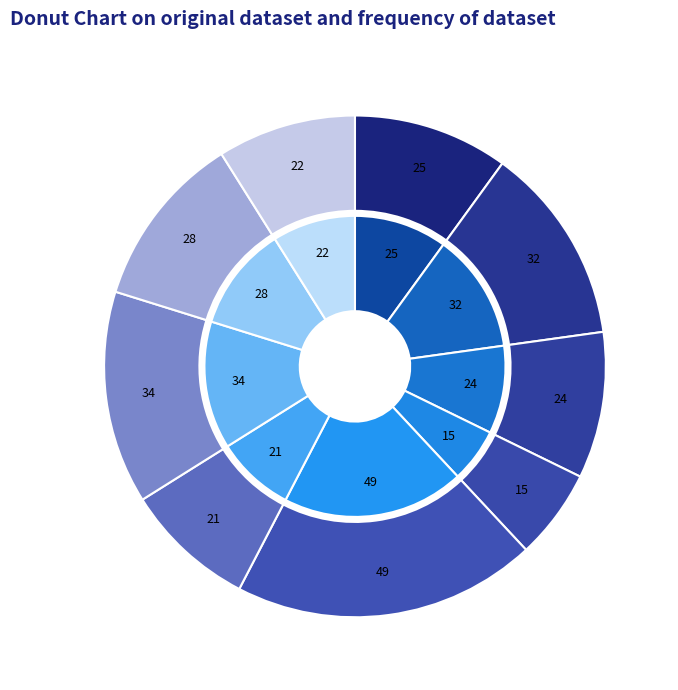

To the nearest percent, what is the difference between the largest and smallest slice percentages?

14%